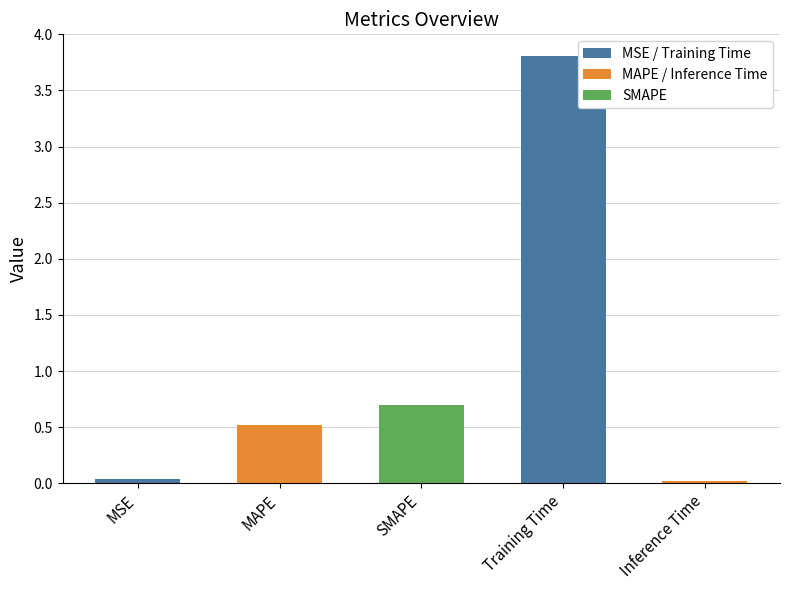

The value at Training Time is 3.8. True or false?

True